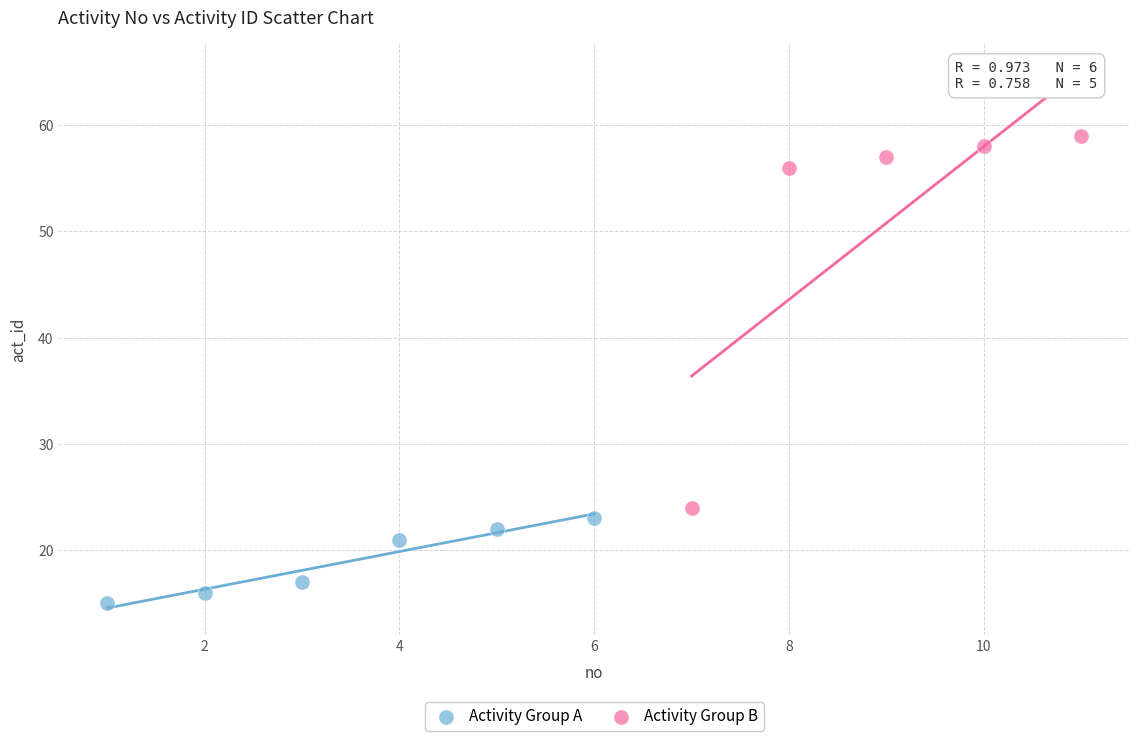

Which series contains the lowest Y value?

Activity Group A